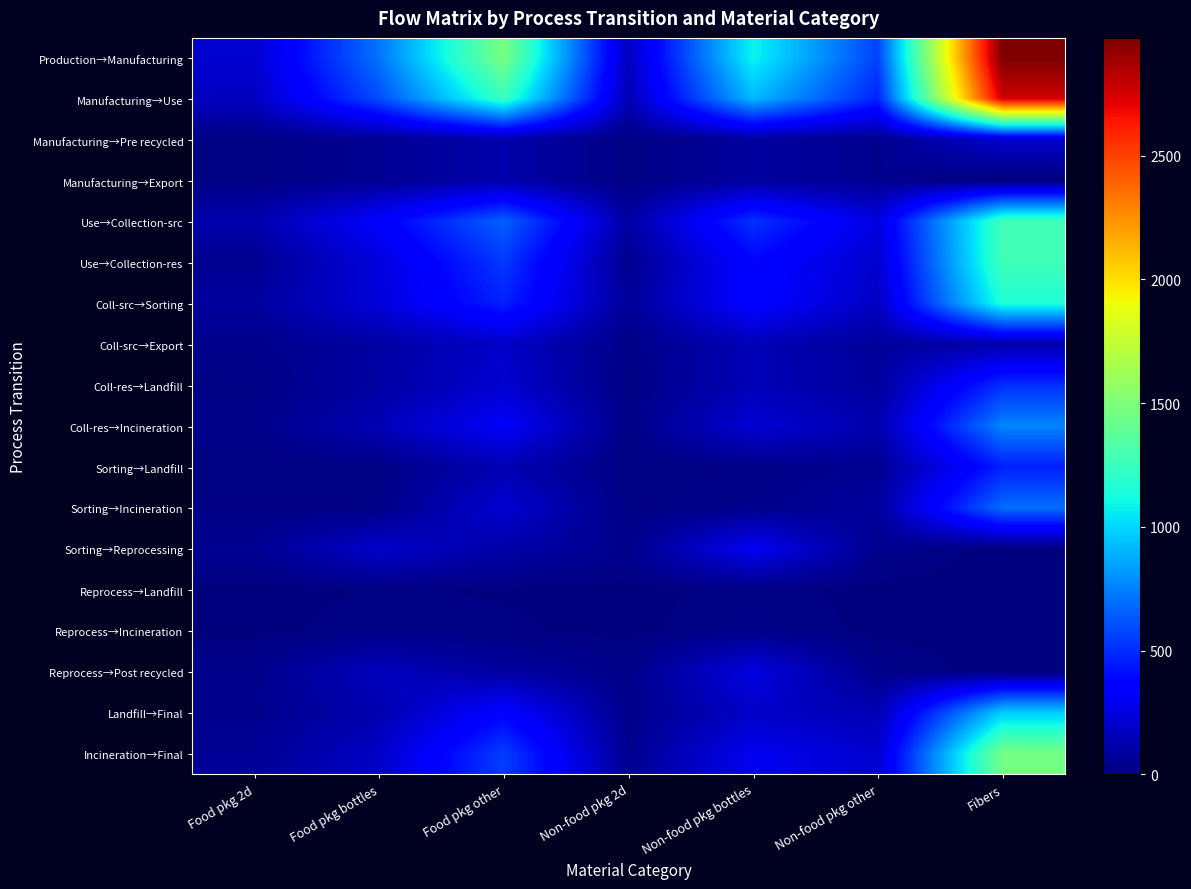

What is the total value across all series at Non-food pkg other?

2616.7